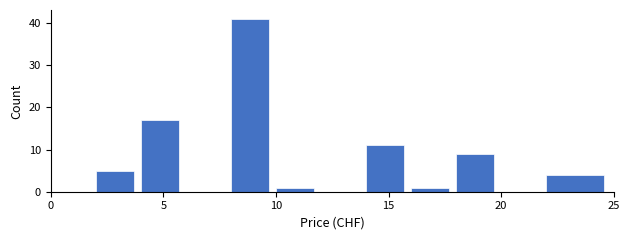

How tall is the bar that spans 8 to 10 on the x-axis? The values are not printed on the chart, so give them approximately, as read against the axis.

41